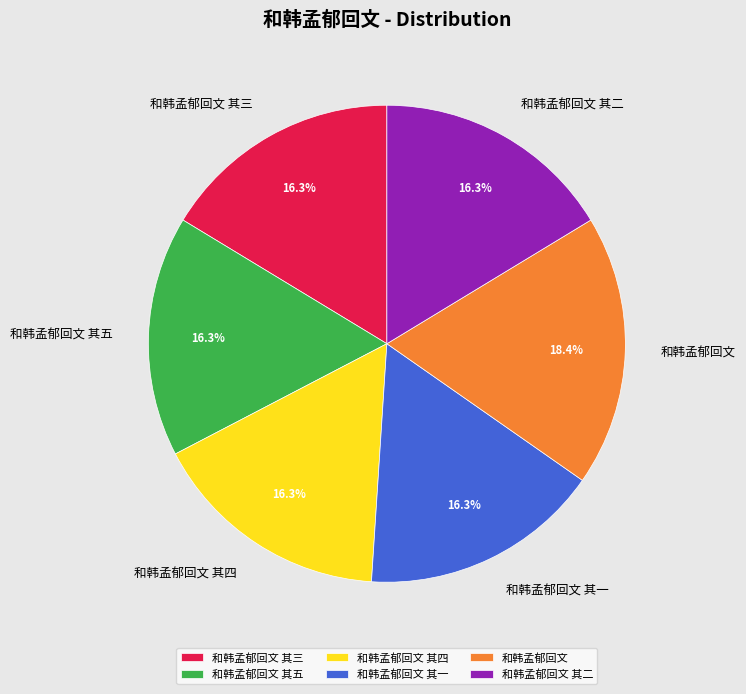

The 和韩孟郁回文 其一 slice represents 7% of the pie. True or false?

False